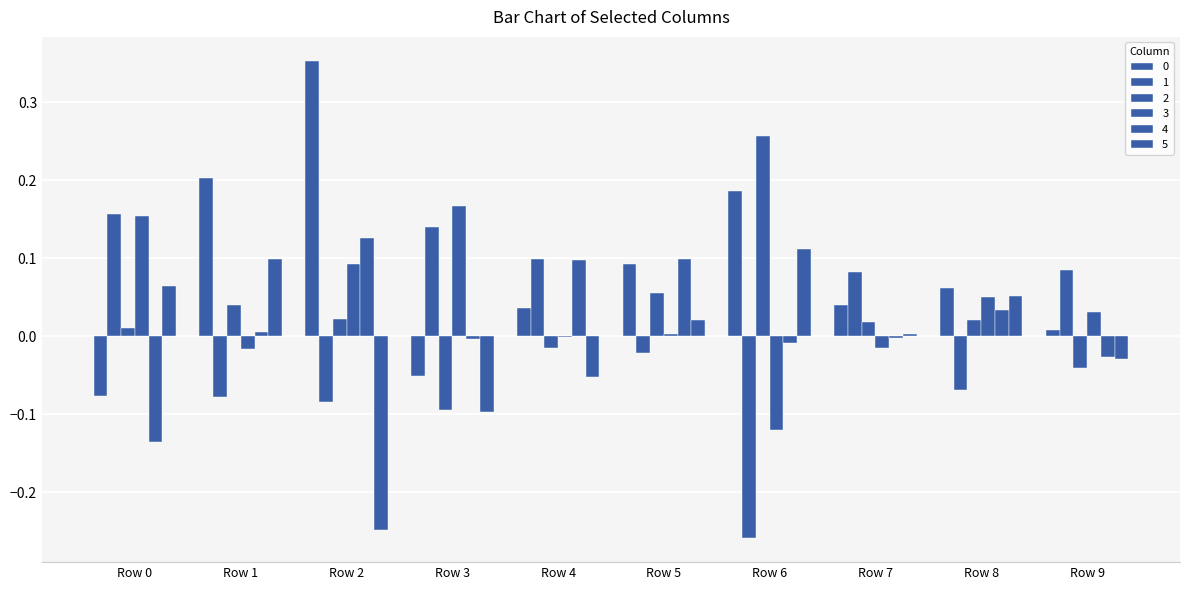

List the labels in order of 4 value, largest first.

Row 2, Row 5, Row 4, Row 8, Row 1, Row 7, Row 3, Row 6, Row 9, Row 0